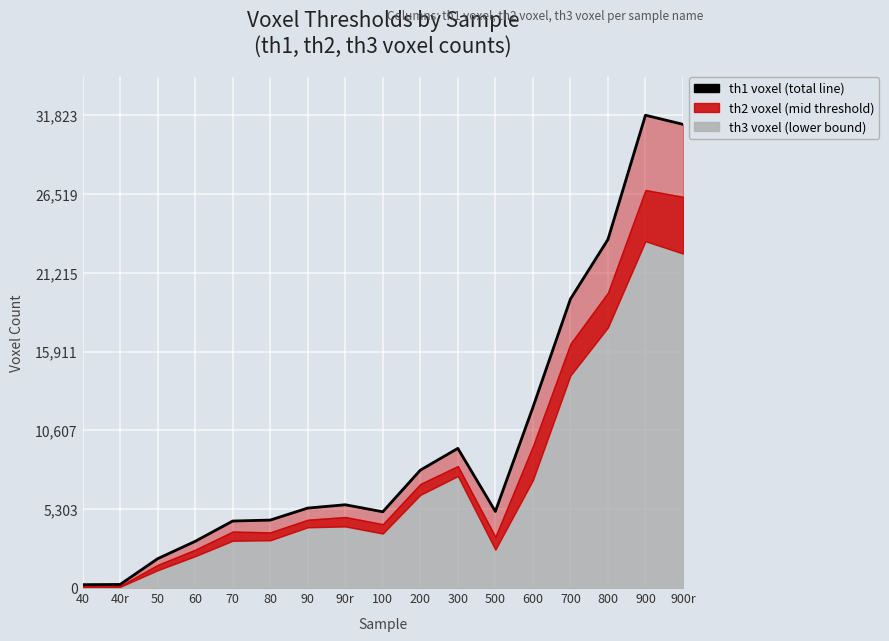

Reading left to right, what are all the values shown in this chart?

226	240	1975	3144	4509	4573	5382	5605	5133	7933	9401	5158	12158	19448	23462	31823	31210